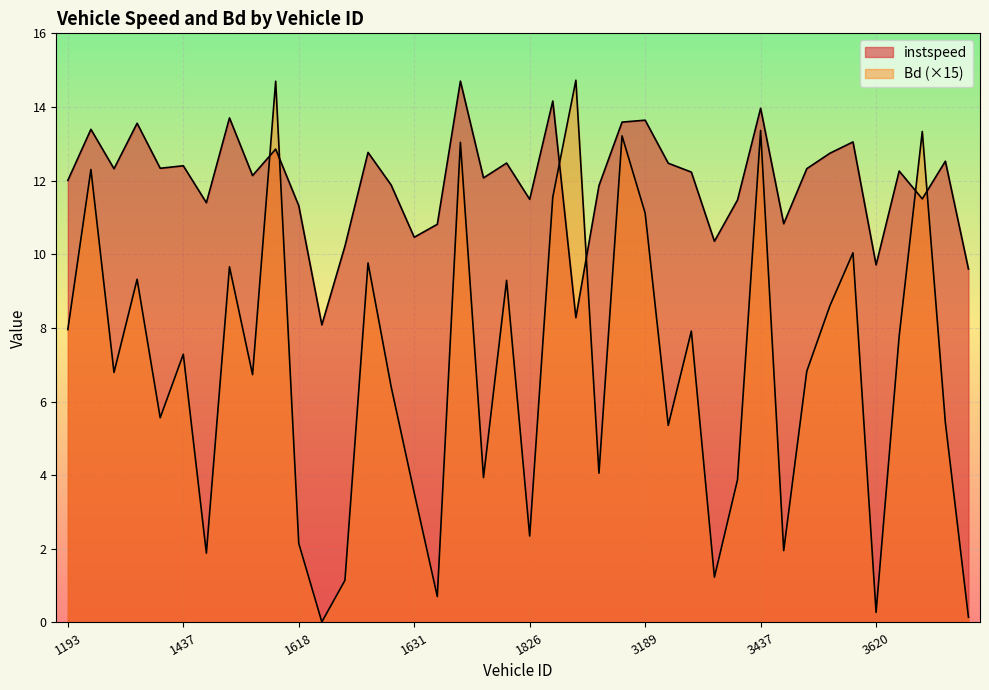

What is the maximum value for instspeed?

14.7